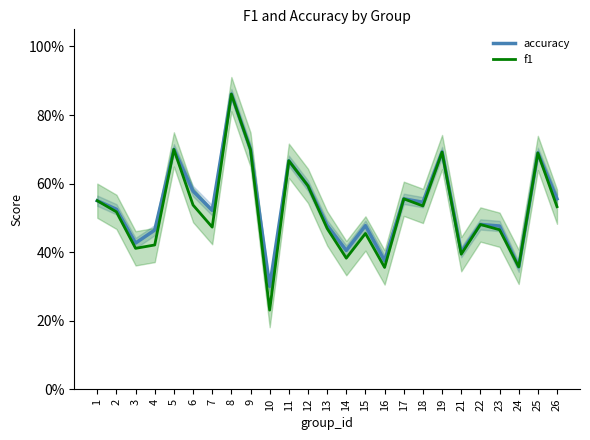

The value of accuracy at 22 is 0.3. True or false?

False